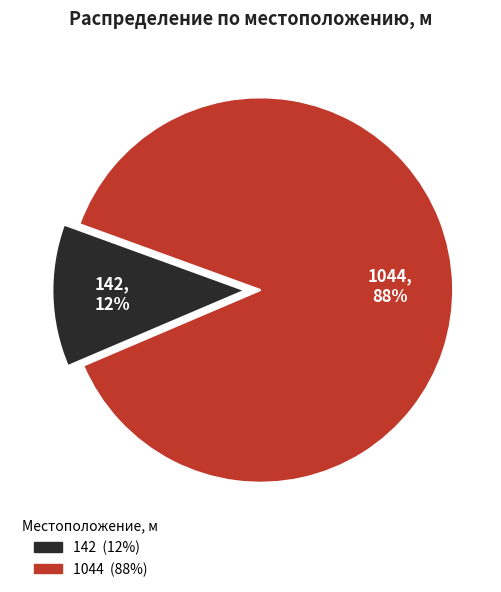

What is the largest slice in the pie chart?

1044